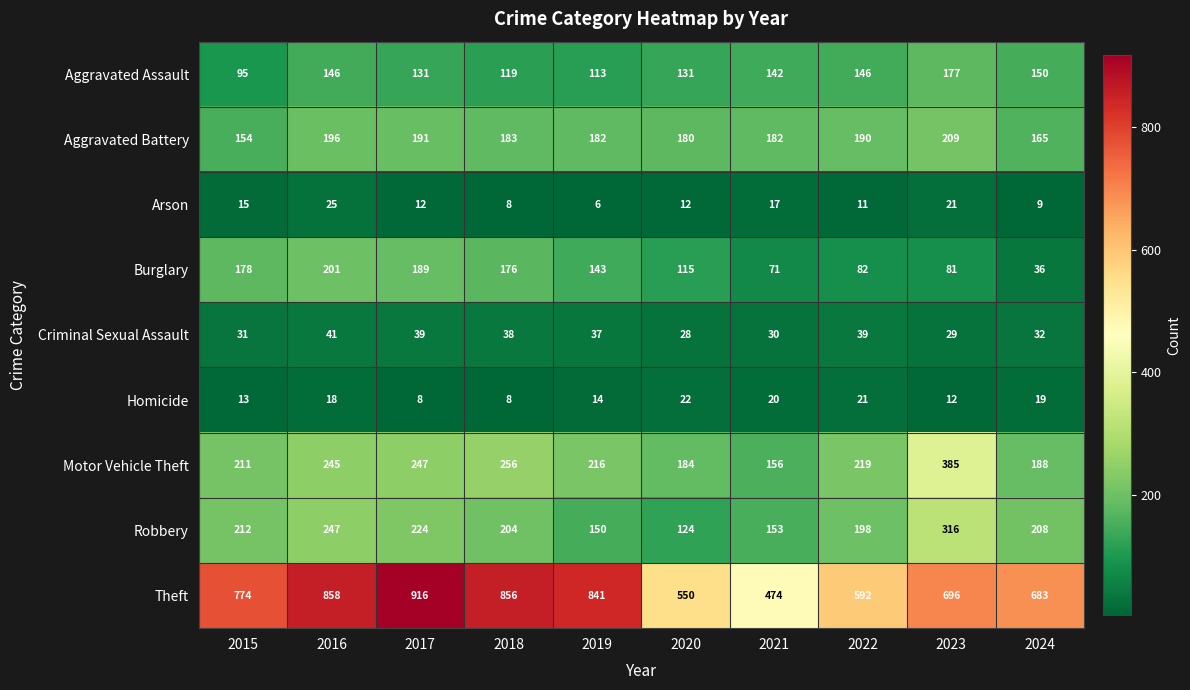

What is the difference between the maximum and minimum values in the Arson series?

19